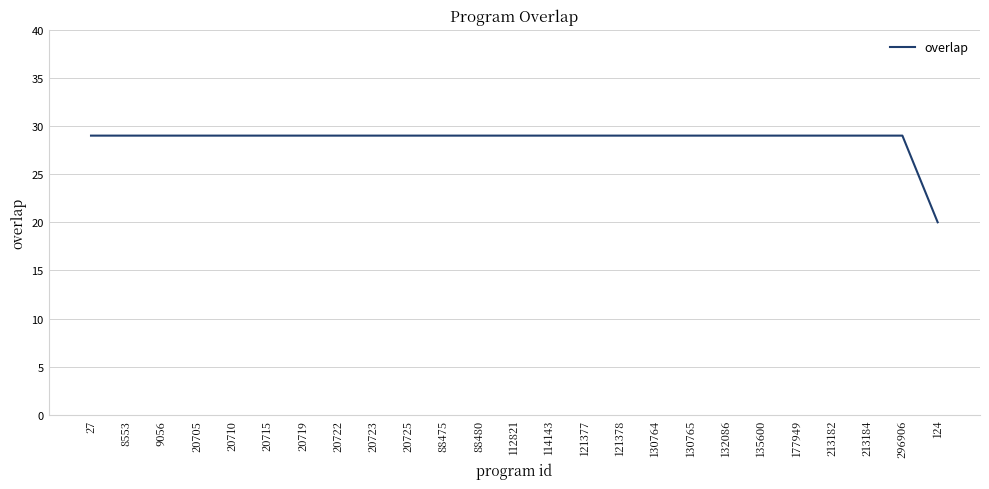

True or false: the data shows 29 at 20723.

True